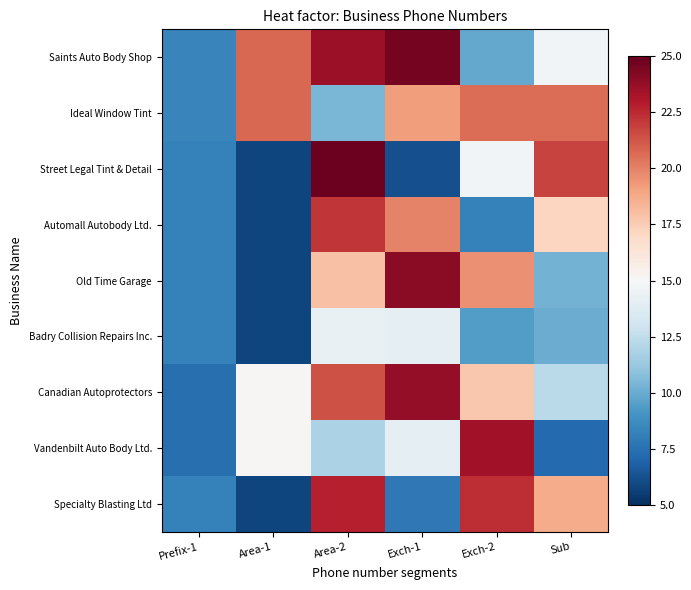

How many series are shown in this chart?

9